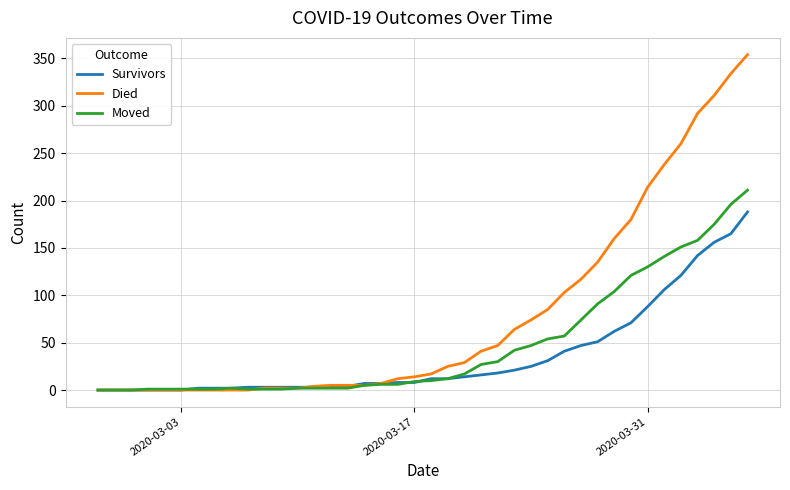

Which series has the largest total across all categories?

Died